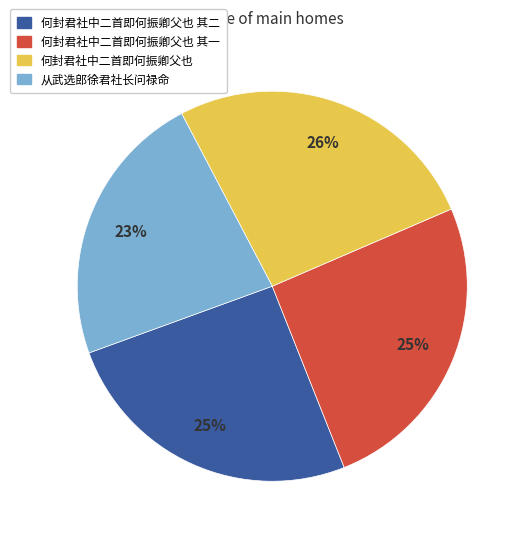

Is there a majority slice in this chart?

No